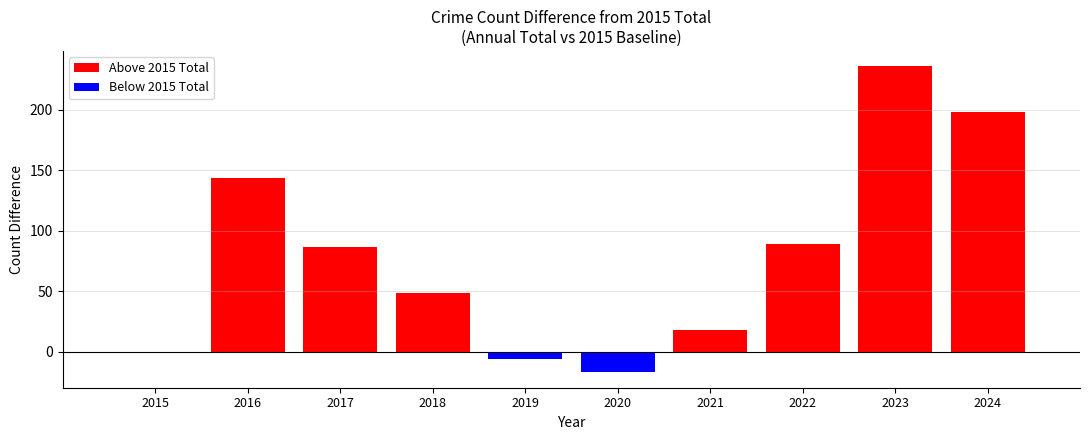

The value of Aggravated Battery at 2019 is 318. True or false?

False